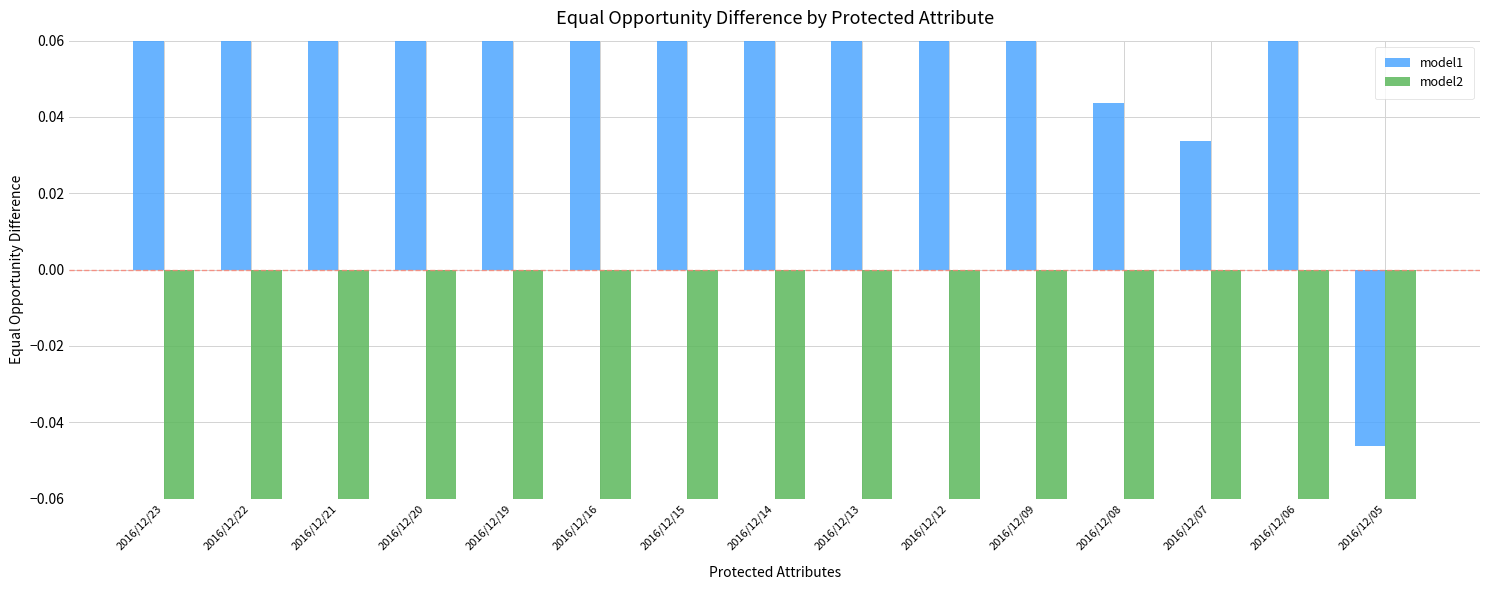

What is the smallest value displayed?

-0.4